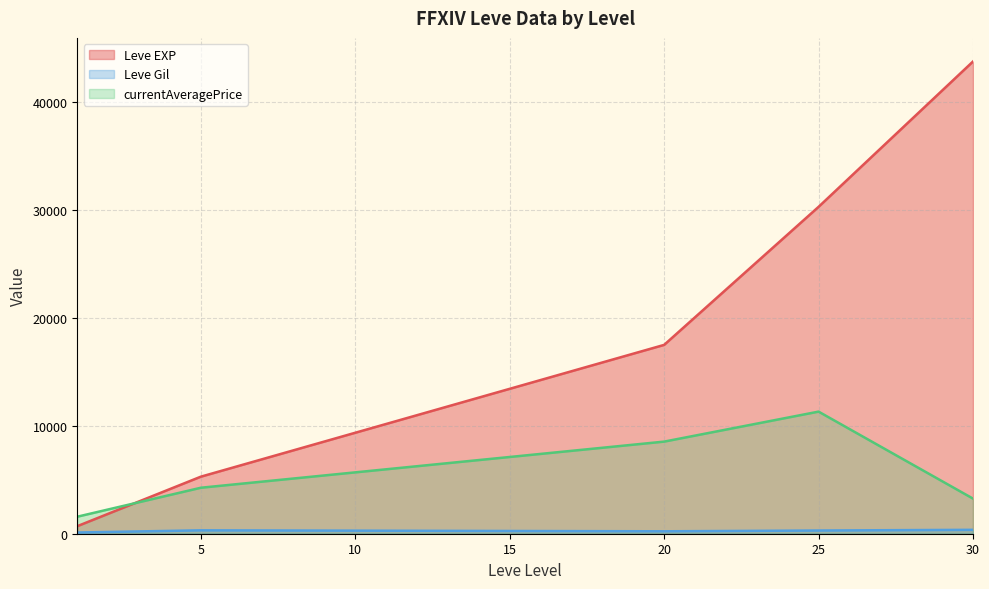

What is the maximum value for currentAveragePrice?

11307.2